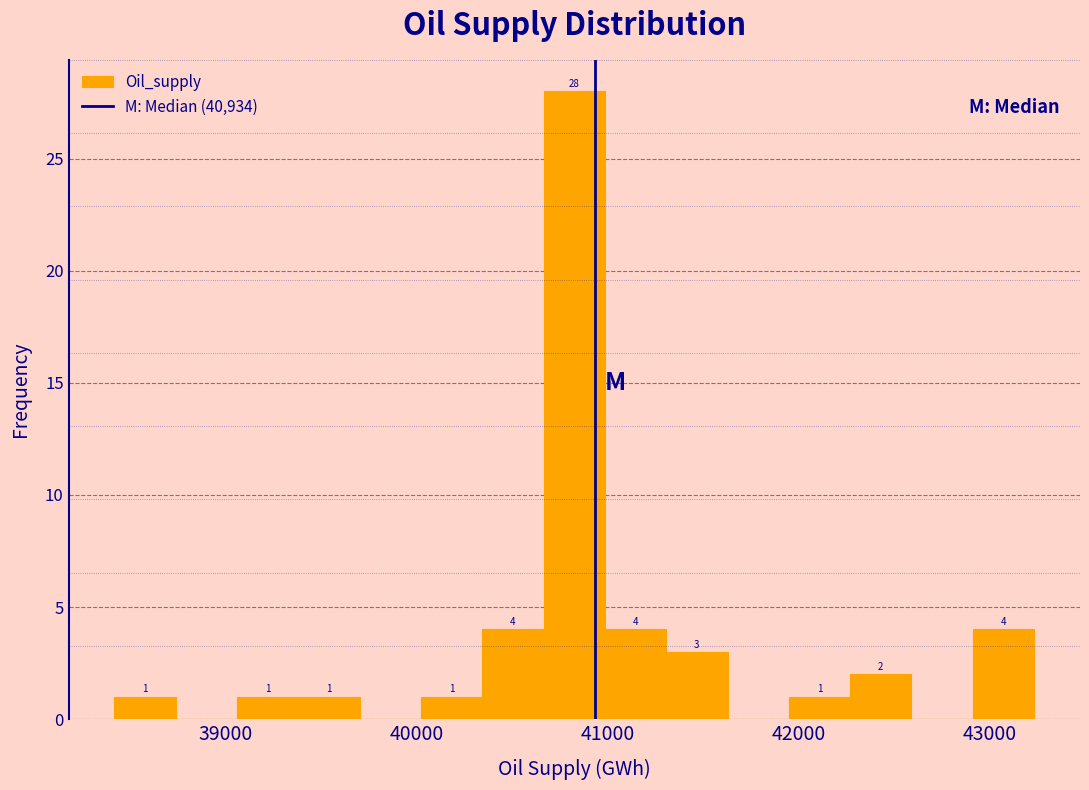

Around what value on the x-axis is the tallest bar? Give the approximate position of its centre, as read against the axis.

40800